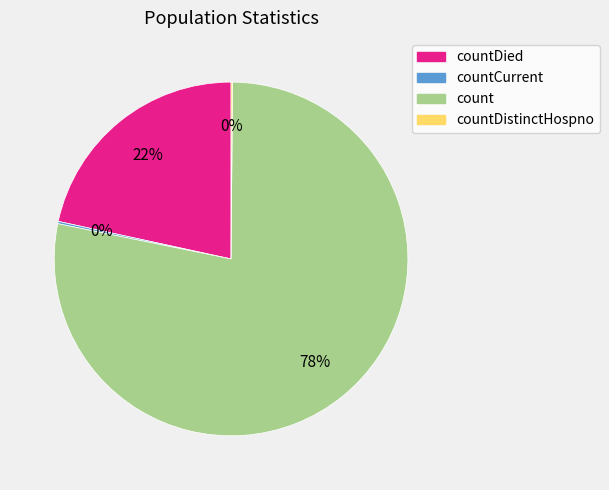

What is the largest slice in the pie chart?

count